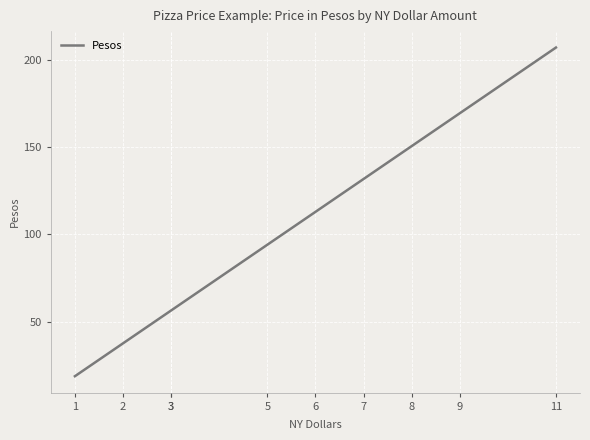

At which category does the chart reach its minimum across all series?

1